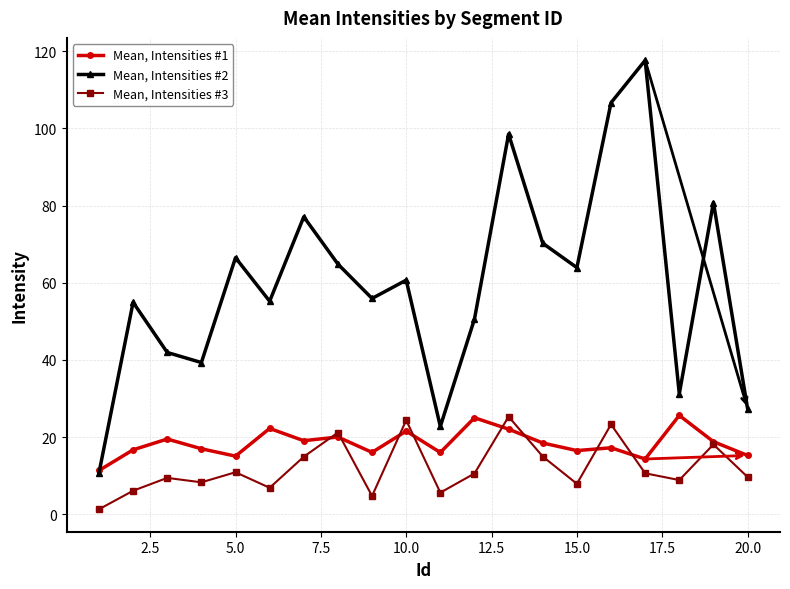

Which series has the largest total across all categories?

Mean, Intensities #2